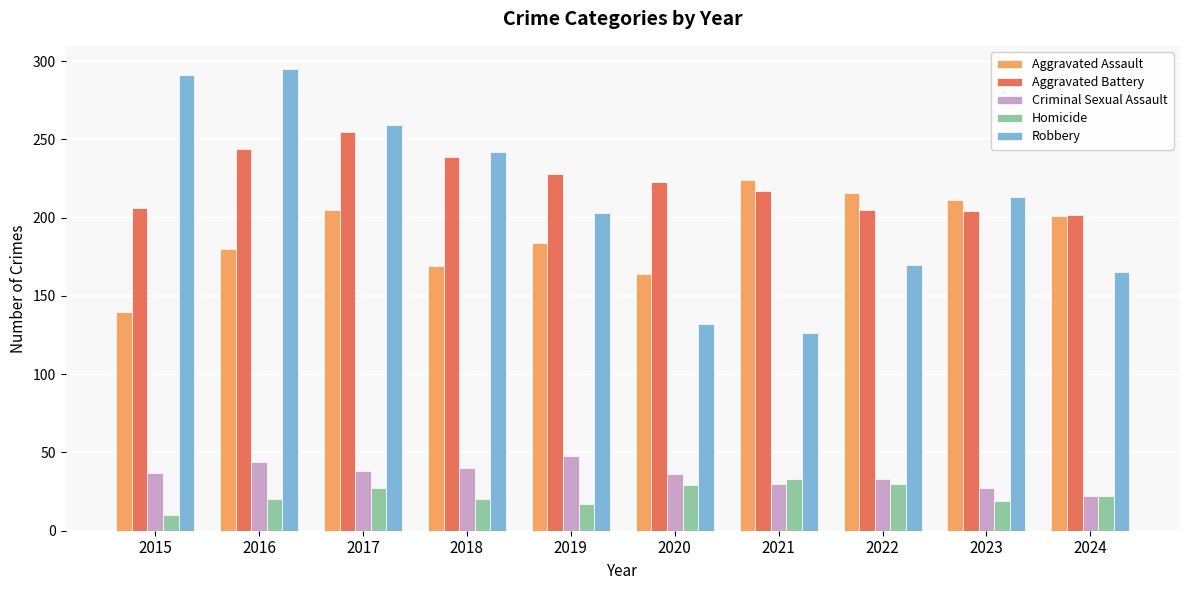

Is it true that Aggravated Battery equals 206 at 2015?

True